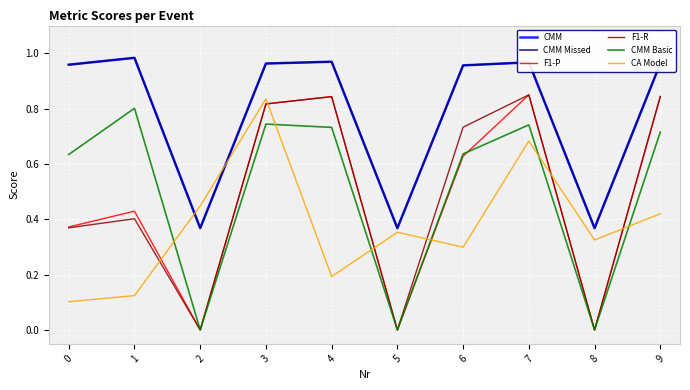

True or false: CA Model has a value of 0.6 at 9.

False